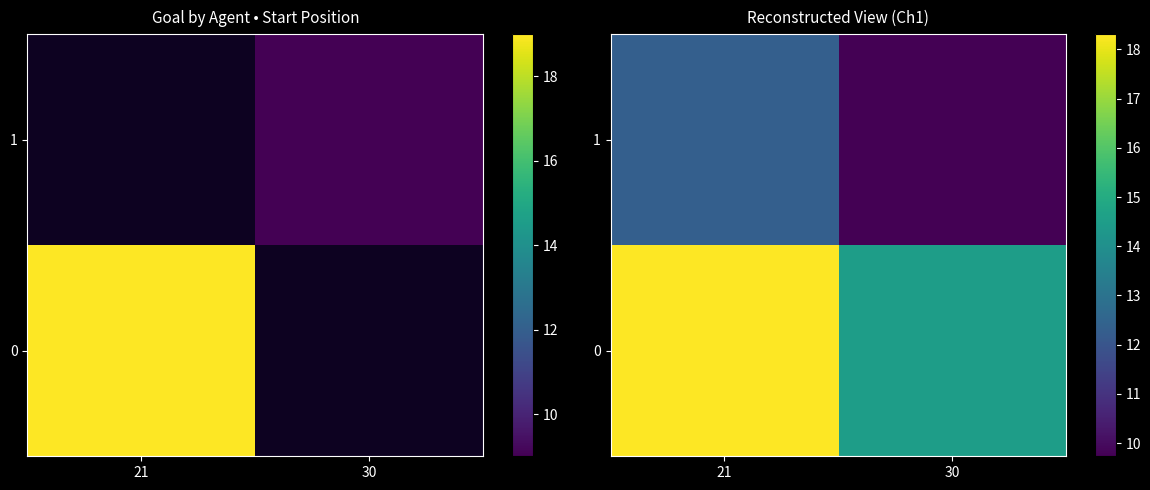

What is the difference between the highest and lowest values at 21?

6.0